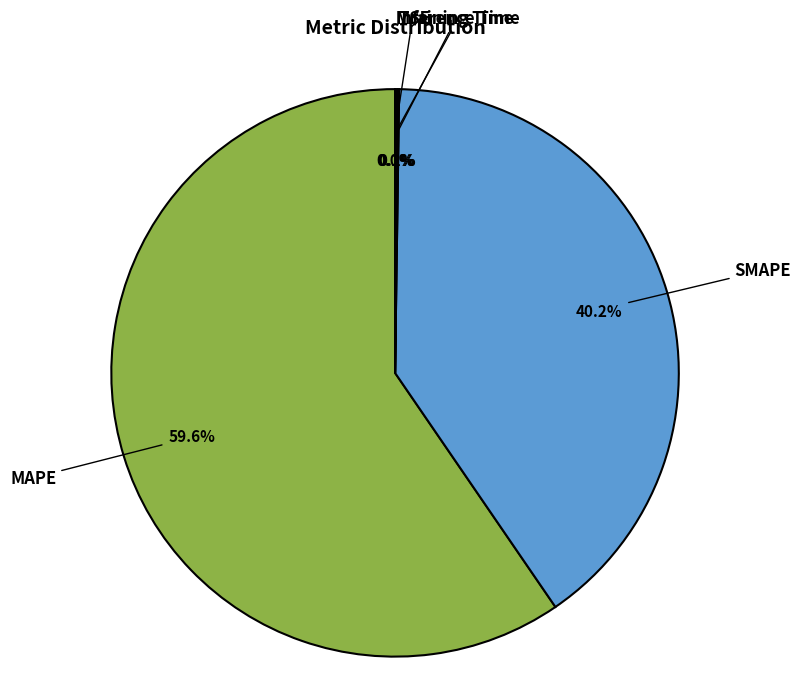

Which slice is the largest?

MAPE